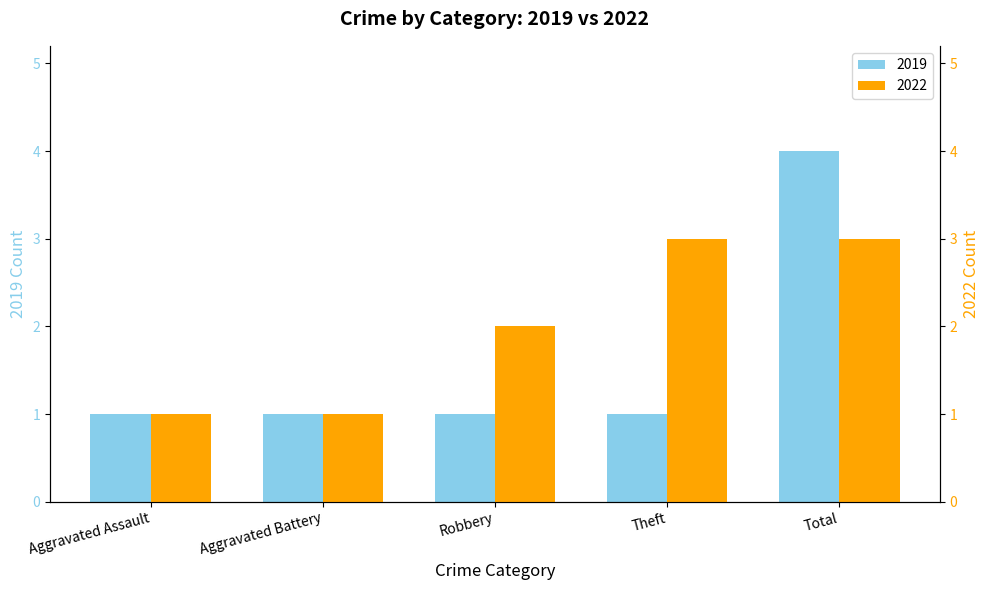

At which category does the chart reach its minimum across all series?

Aggravated Assault